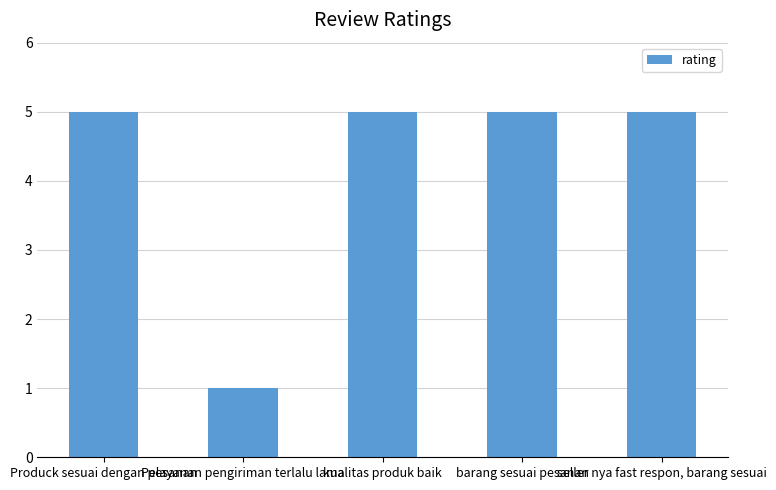

What is the label of the 4th bar from the right?

Pelayanan pengiriman terlalu lama